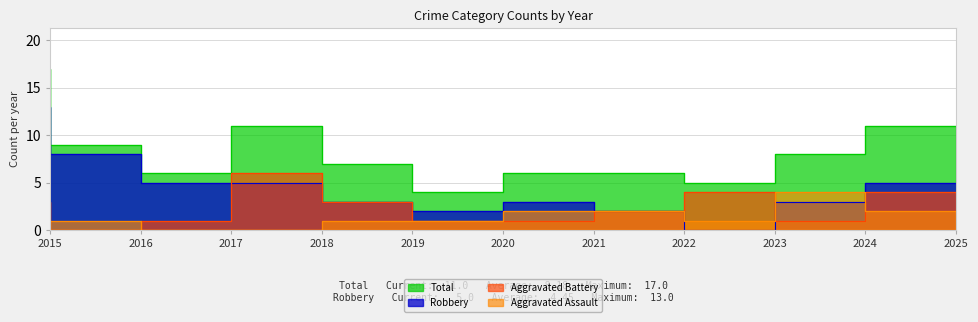

Which series changed the most between 2020 and 2024?

Total